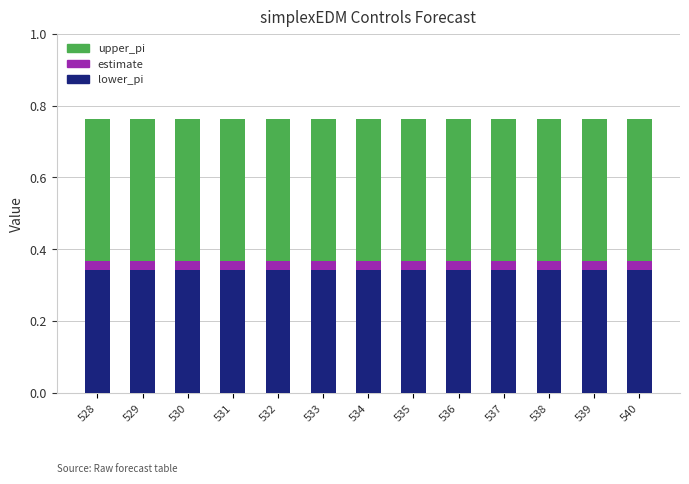

What is the total value across all series at 538?

0.8